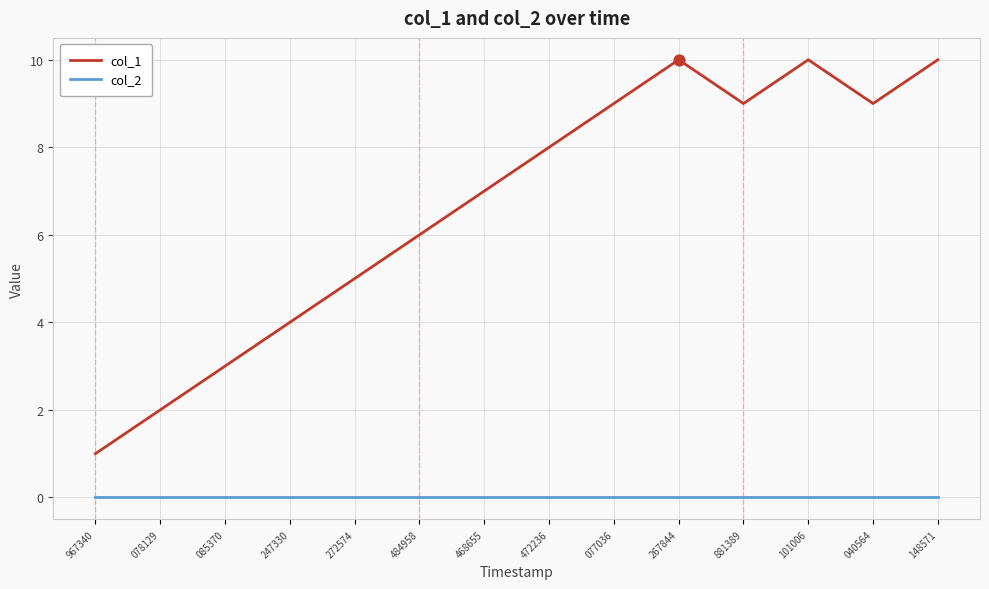

What are all the series names shown in the legend?

col_1, col_2